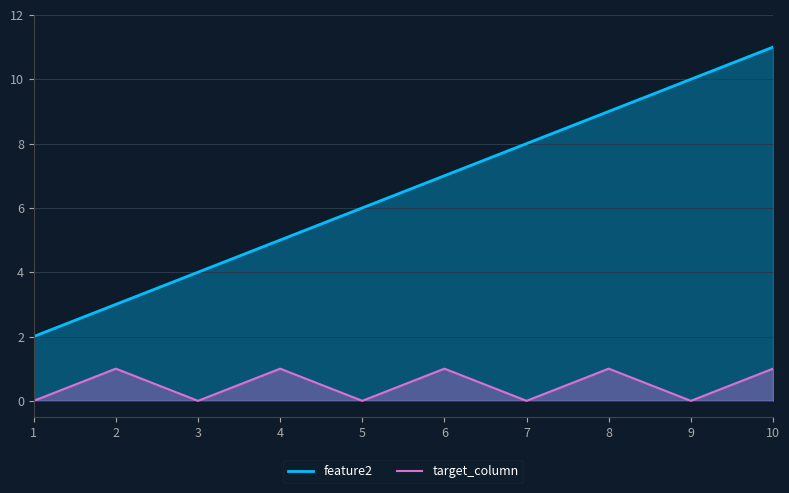

Count the number of categories in the chart.

10